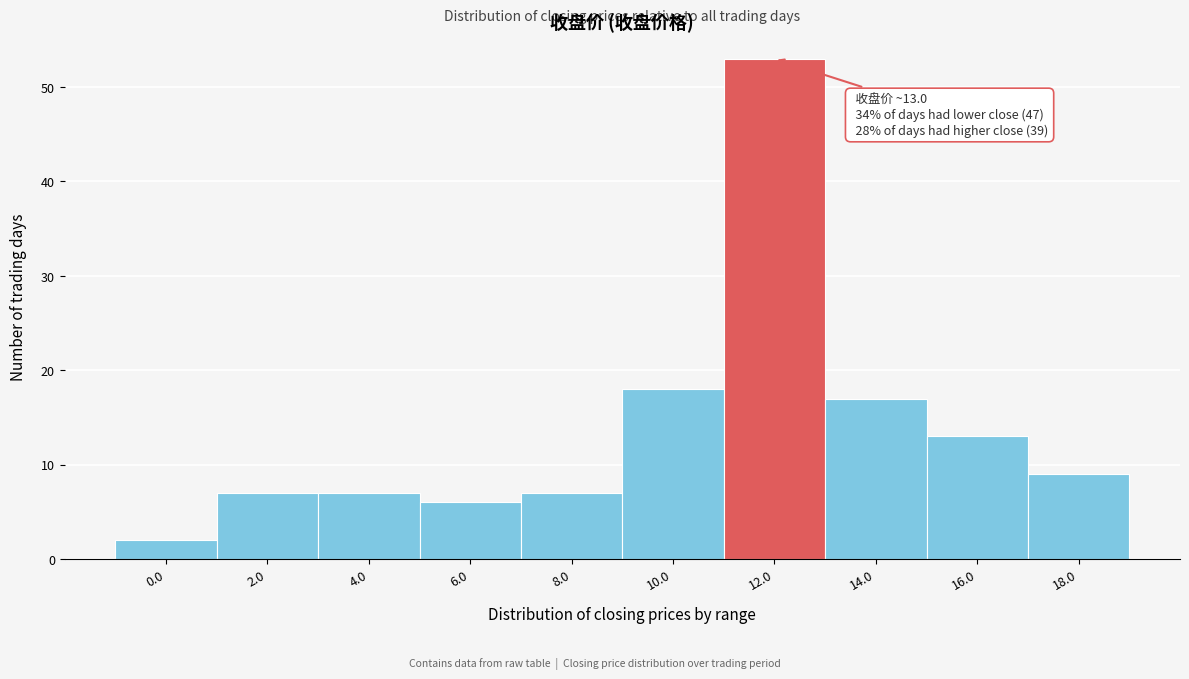

Reading left to right, transcribe all the data shown in this chart.

0.0=2	2.0=7	4.0=7	6.0=6	8.0=7	10.0=18	12.0=53	14.0=17	16.0=13	18.0=9